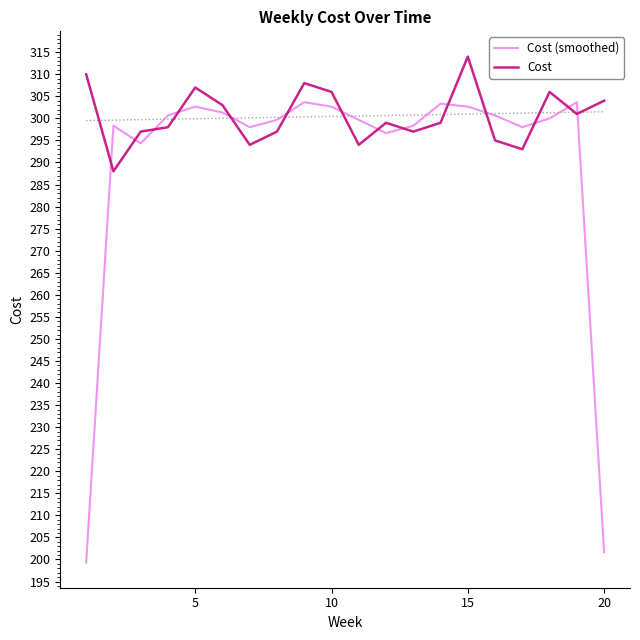

What are all the series names shown in the legend?

Cost (smoothed), Cost